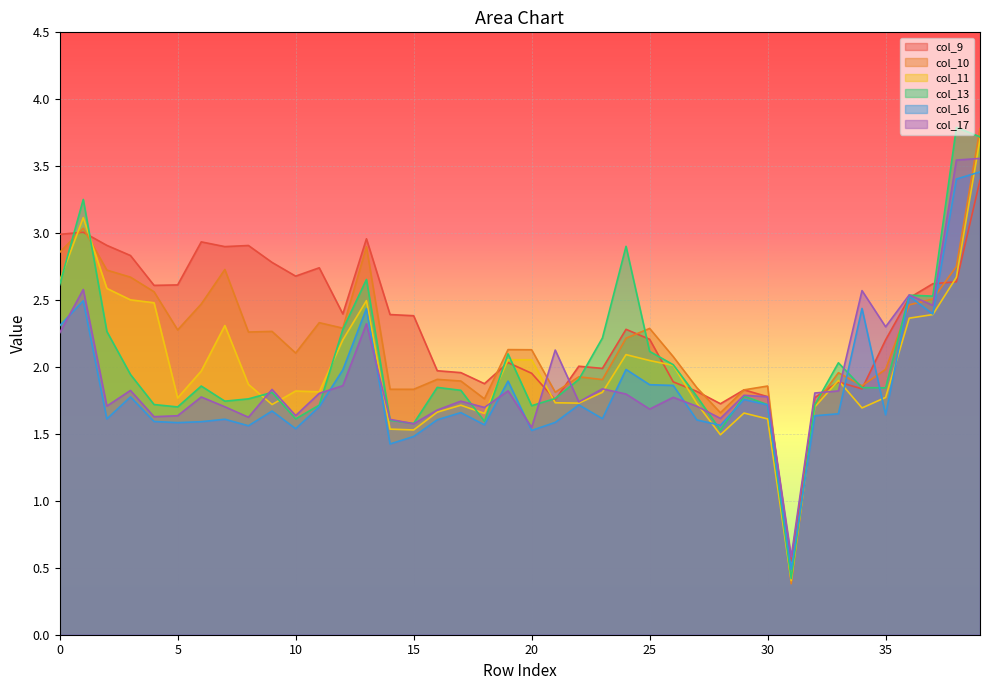

Reading left to right, list all the values displayed in this chart.

col_9: 3.0	3.0	2.9	2.8	2.6	2.6	2.9	2.9	2.9	2.8	2.7	2.7	2.4	3.0	2.4	2.4	2.0	2.0	1.9	2.0	2.0	1.8	2.0	2.0	2.3	2.2	1.9	1.8	1.7	1.8	1.8	0.6	1.8	1.9	1.8	2.2	2.5	2.6	2.6	3.4
col_10: 2.9	3.0	2.7	2.7	2.6	2.3	2.5	2.7	2.3	2.3	2.1	2.3	2.3	2.9	1.8	1.8	1.9	1.9	1.8	2.1	2.1	1.8	1.9	1.9	2.2	2.3	2.1	1.8	1.7	1.8	1.9	0.4	1.7	2.0	1.9	2.0	2.5	2.5	2.8	3.8
col_11: 2.6	3.1	2.6	2.5	2.5	1.8	2.0	2.3	1.9	1.7	1.8	1.8	2.2	2.5	1.5	1.5	1.7	1.7	1.7	2.1	2.1	1.7	1.7	1.8	2.1	2.0	2.0	1.7	1.5	1.7	1.6	0.4	1.7	1.9	1.7	1.8	2.4	2.4	2.7	3.7
col_13: 2.6	3.3	2.3	1.9	1.7	1.7	1.9	1.7	1.8	1.8	1.6	1.7	2.3	2.7	1.6	1.6	1.8	1.8	1.6	2.1	1.7	1.8	1.9	2.2	2.9	2.1	2.0	1.8	1.5	1.8	1.7	0.4	1.7	2.0	1.8	1.8	2.5	2.5	3.8	3.7
col_16: 2.3	2.5	1.6	1.8	1.6	1.6	1.6	1.6	1.6	1.7	1.5	1.7	2.0	2.4	1.4	1.5	1.6	1.7	1.6	1.9	1.5	1.6	1.7	1.6	2.0	1.9	1.9	1.6	1.6	1.8	1.7	0.5	1.6	1.7	2.4	1.6	2.5	2.4	3.4	3.5
col_17: 2.3	2.6	1.7	1.8	1.6	1.6	1.8	1.7	1.6	1.8	1.6	1.8	1.9	2.3	1.6	1.6	1.7	1.7	1.7	1.8	1.5	2.1	1.7	1.8	1.8	1.7	1.8	1.7	1.6	1.8	1.8	0.6	1.8	1.8	2.6	2.3	2.5	2.5	3.5	3.6